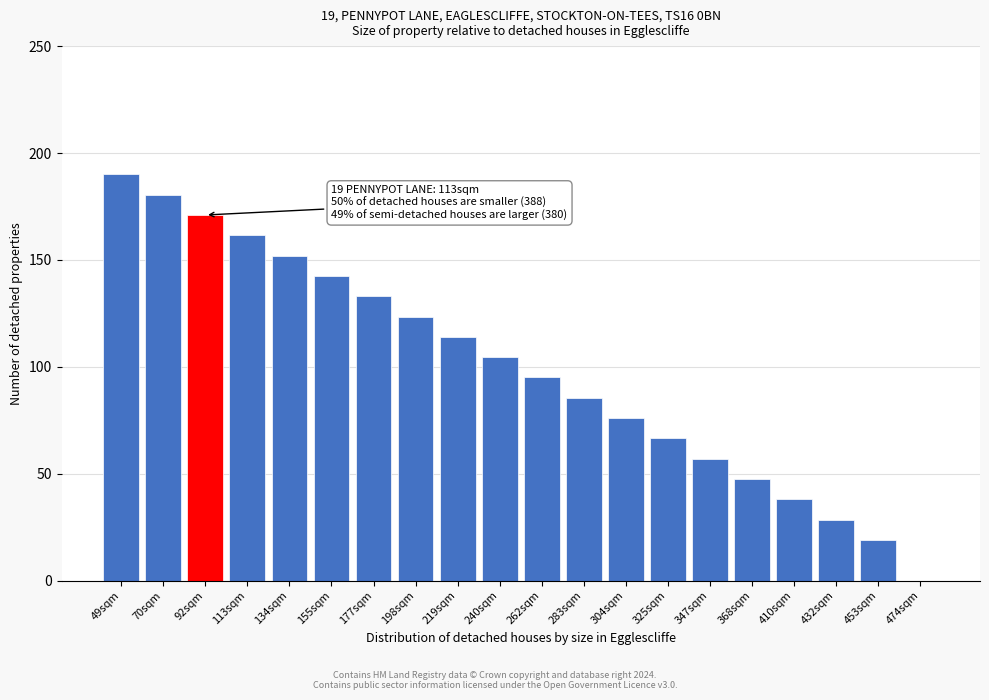

Reading left to right, extract all data points from this chart.

49sqm=190.0	70sqm=180.5	92sqm=171.0	113sqm=161.5	134sqm=152.0	155sqm=142.5	177sqm=133.0	198sqm=123.5	219sqm=114.0	240sqm=104.5	262sqm=95.0	283sqm=85.5	304sqm=76.0	325sqm=66.5	347sqm=57.0	368sqm=47.5	410sqm=38.0	432sqm=28.5	453sqm=19.0	474sqm=0.0